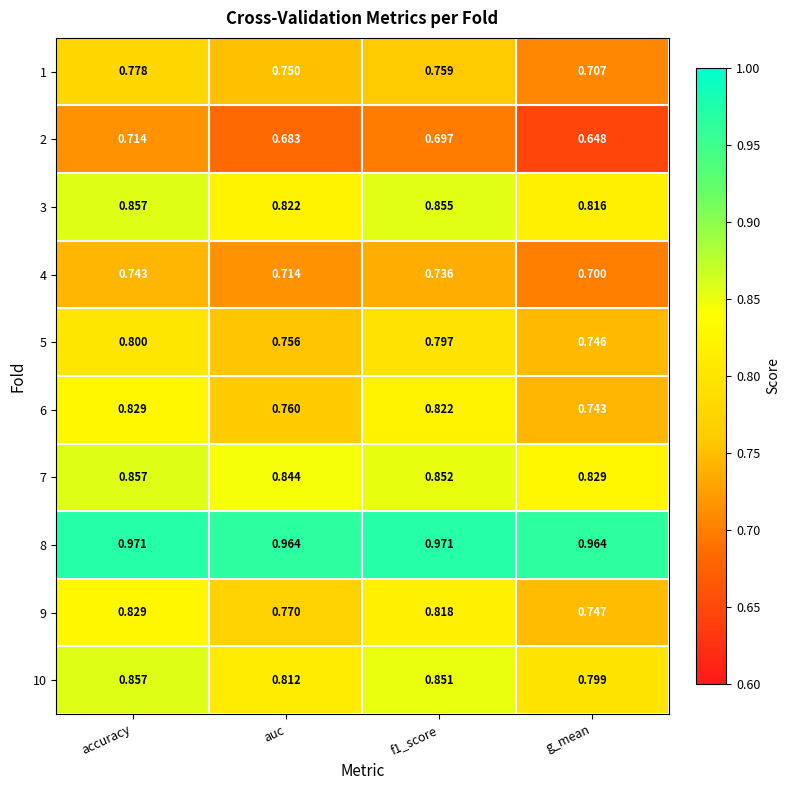

Which series has the widest spread of values?

6